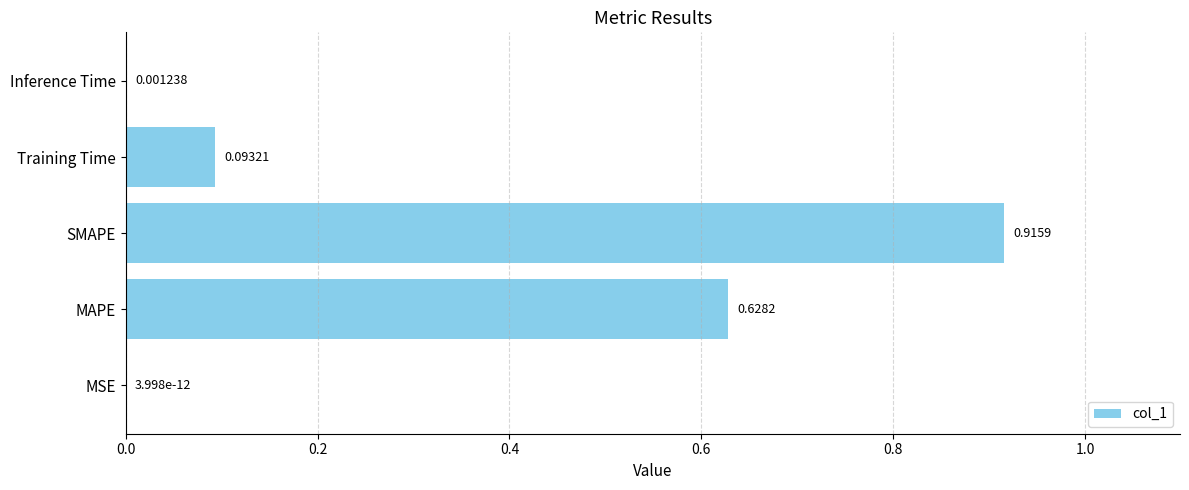

What is the change in value from MAPE to SMAPE?

+0.3